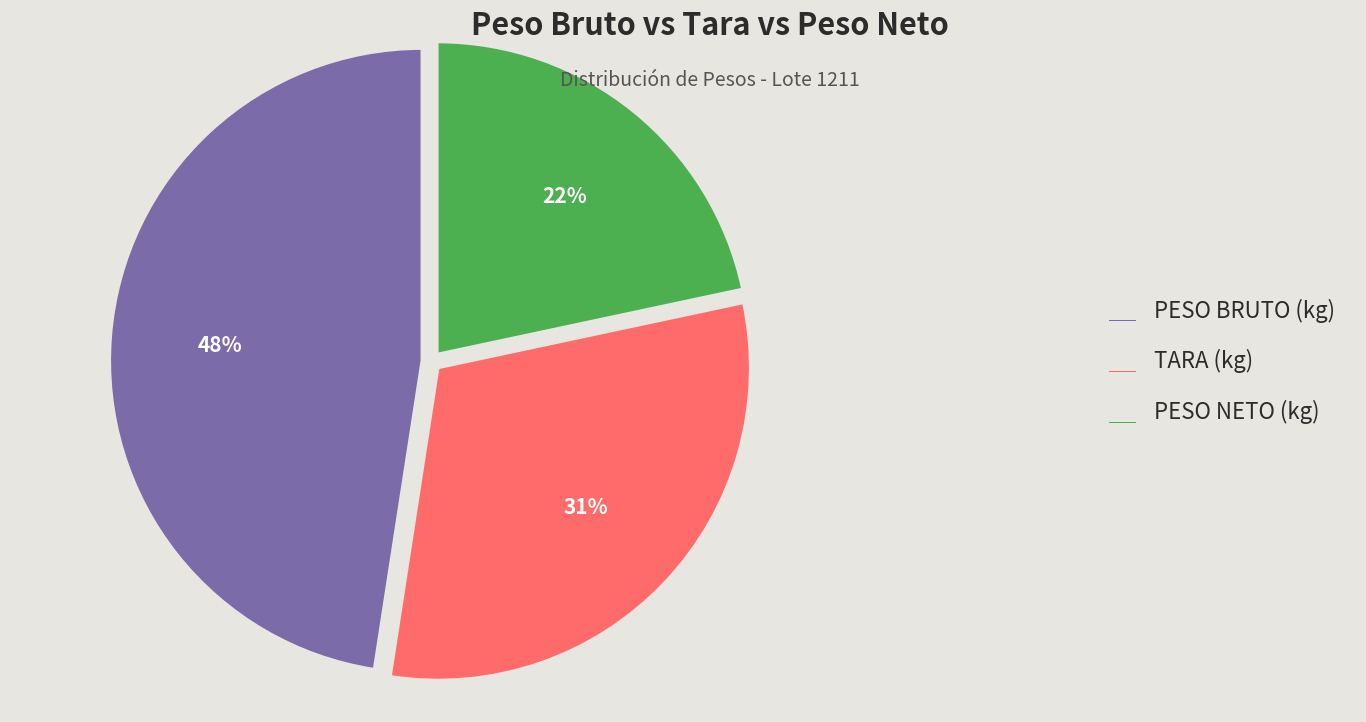

Is the sum of PESO BRUTO (kg) and PESO NETO (kg) greater than half?

Yes